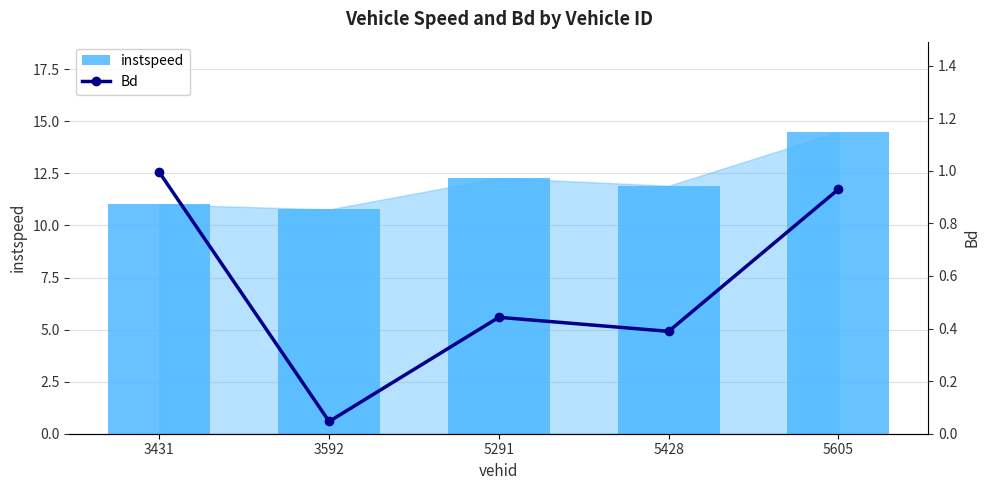

What is the average value of the instspeed series?

12.1